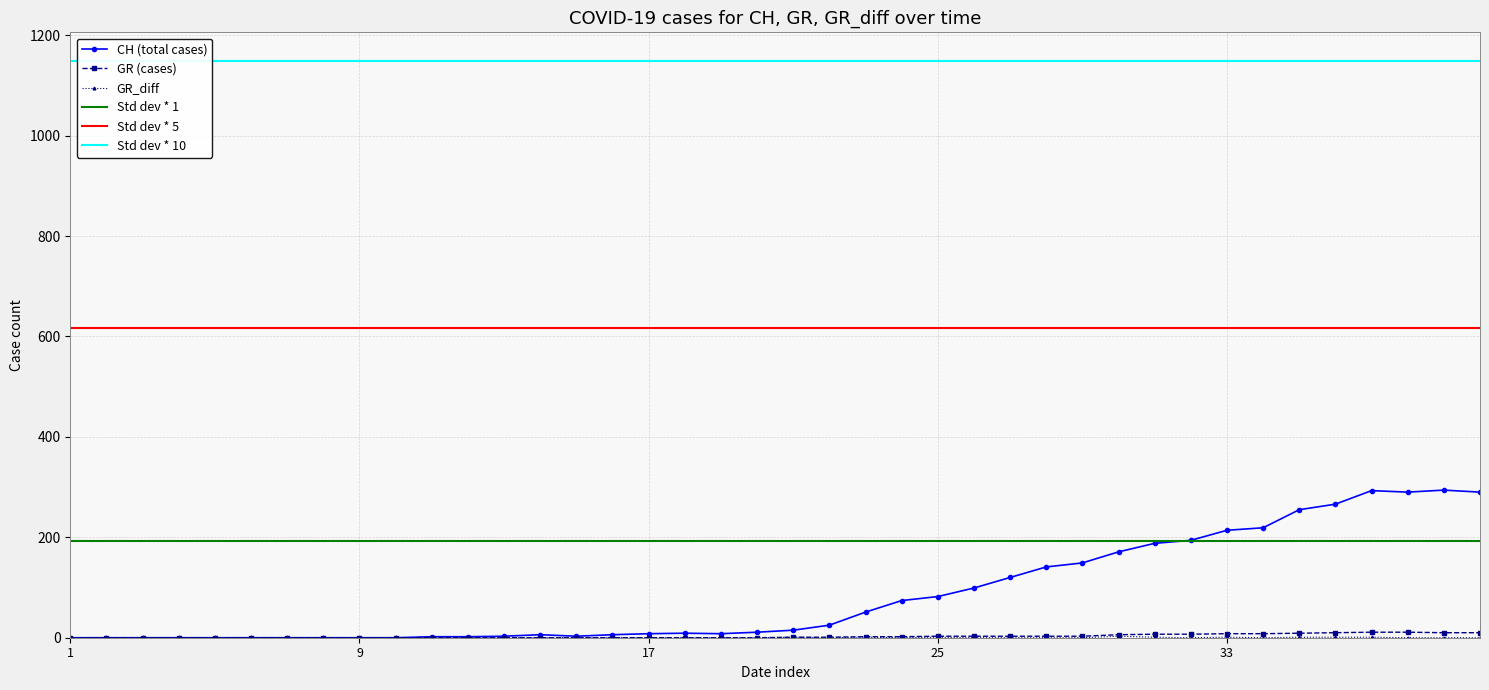

True or false: GR and GR_diff cross at least once.

False